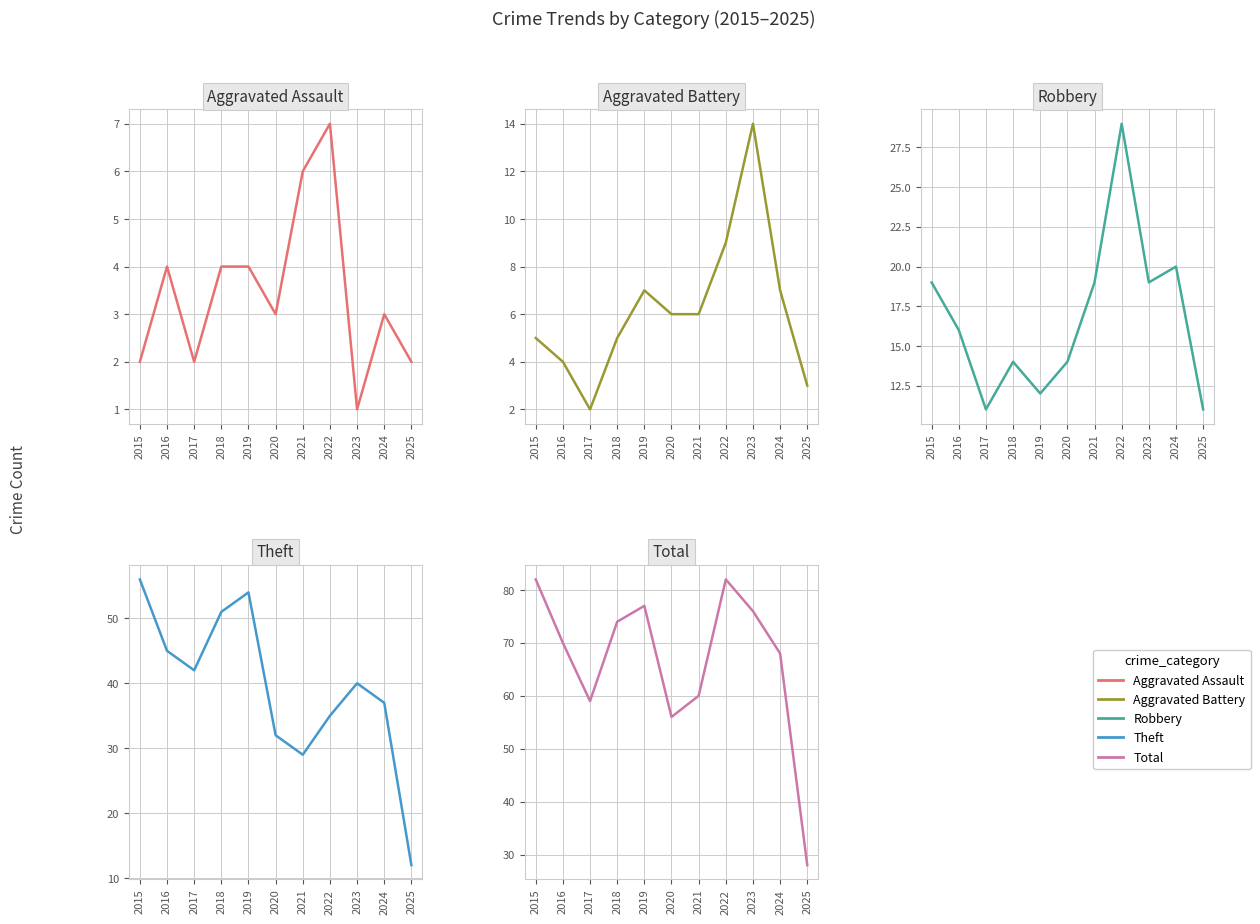

At which category is the sum across all series the highest?

2015